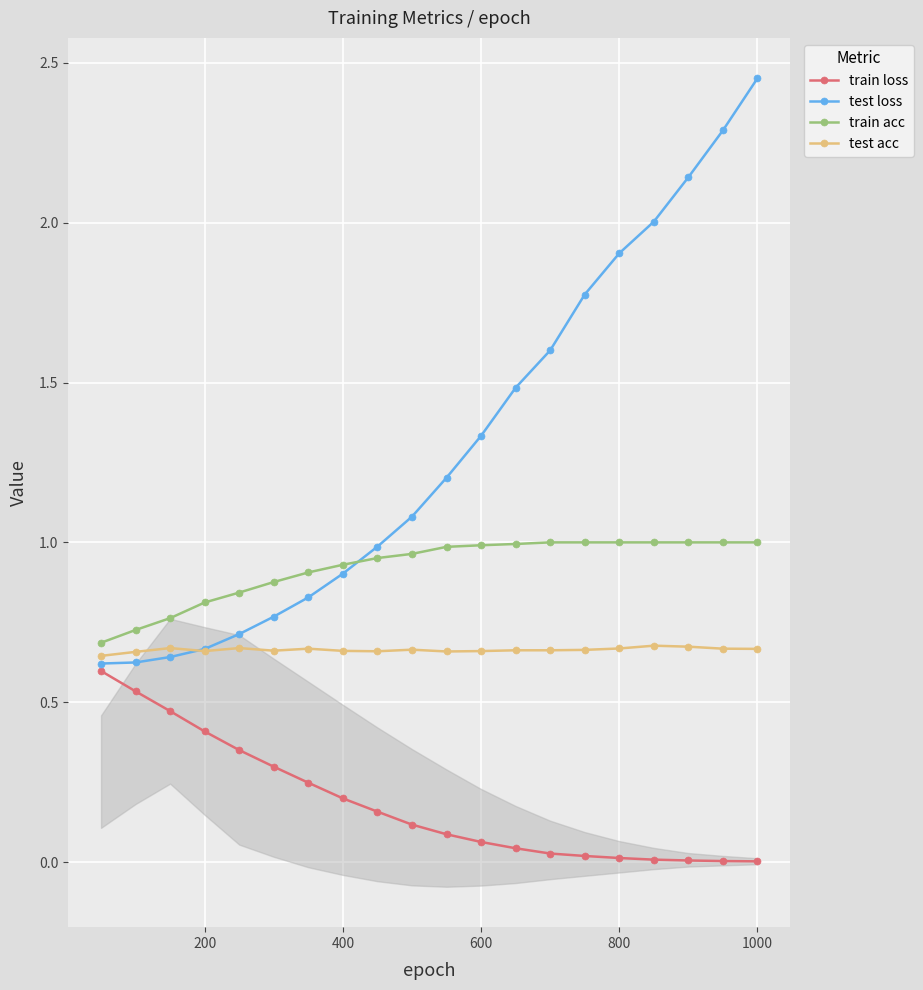

What is the sum of all test loss values?

26.0